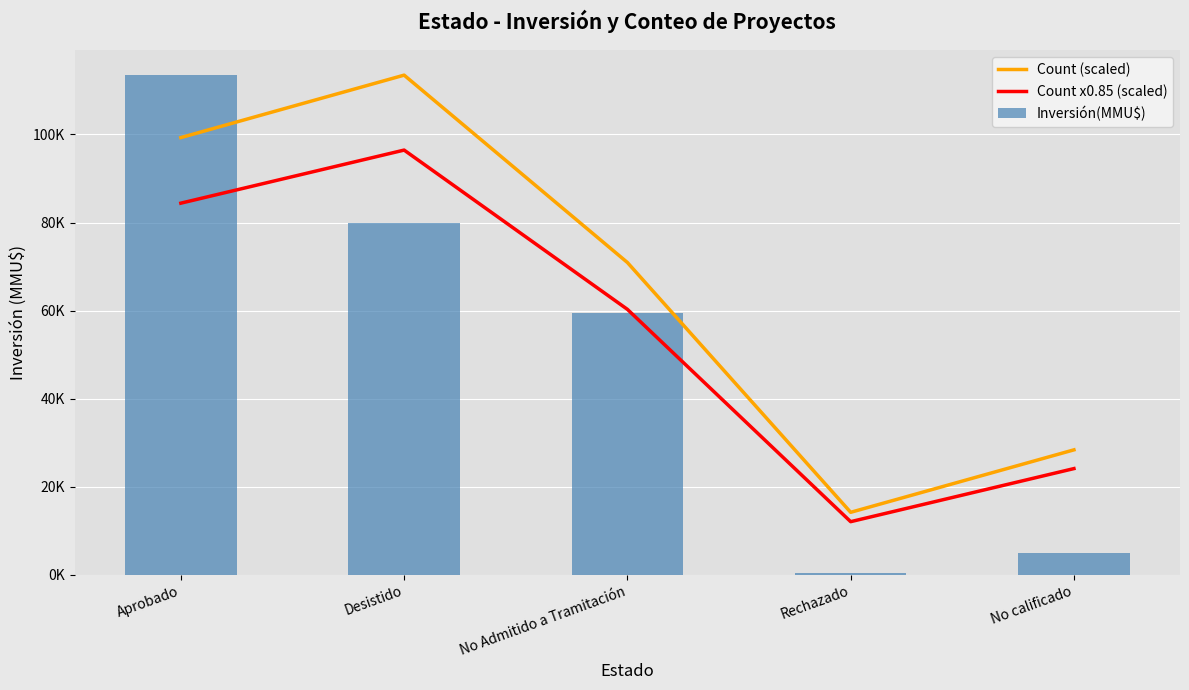

What is the difference between the maximum and minimum values in the Inversión(MMU$) series?

113006.0